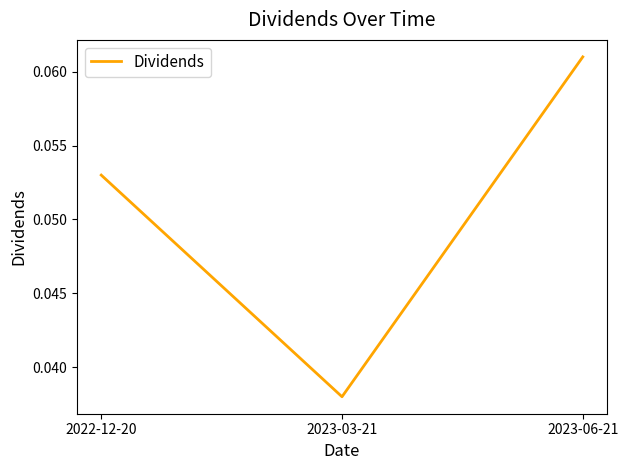

Which label corresponds to the largest value in the chart?

2023-06-21